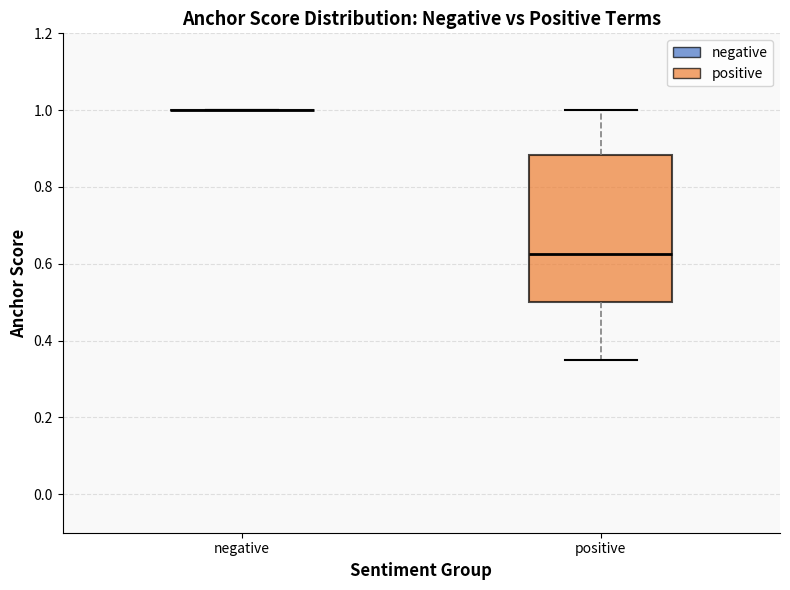

Where does the upper whisker of the box for positive end on the y-axis? The values are not printed on the chart, so give them approximately, as read against the axis.

1.00